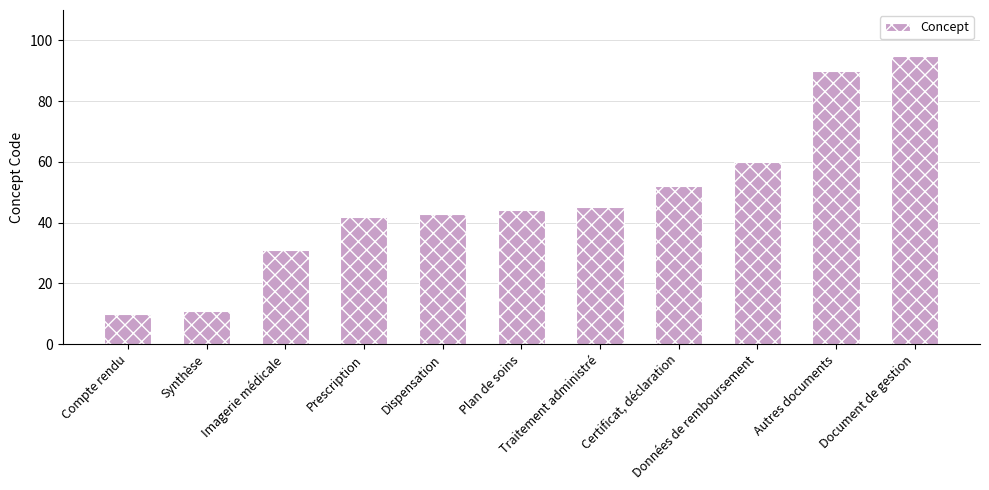

What value does the data have at Document de gestion, to the nearest 10?

100